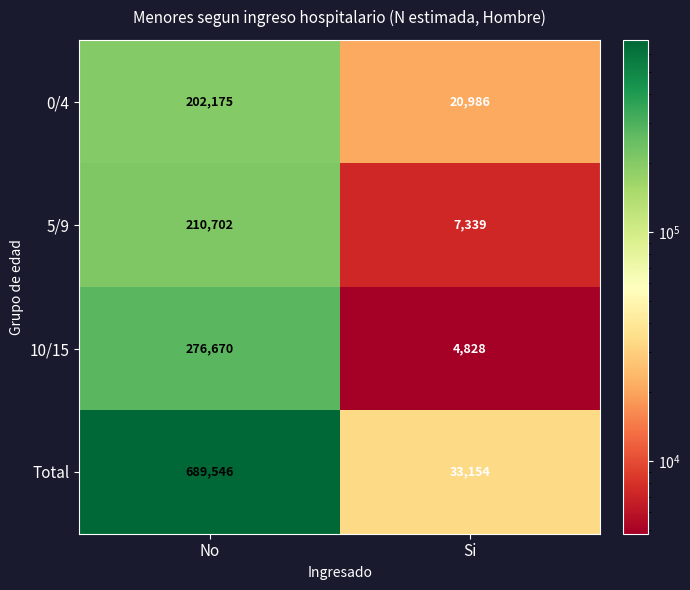

At No, list the series in order from largest to smallest.

Total, 10/15, 5/9, 0/4